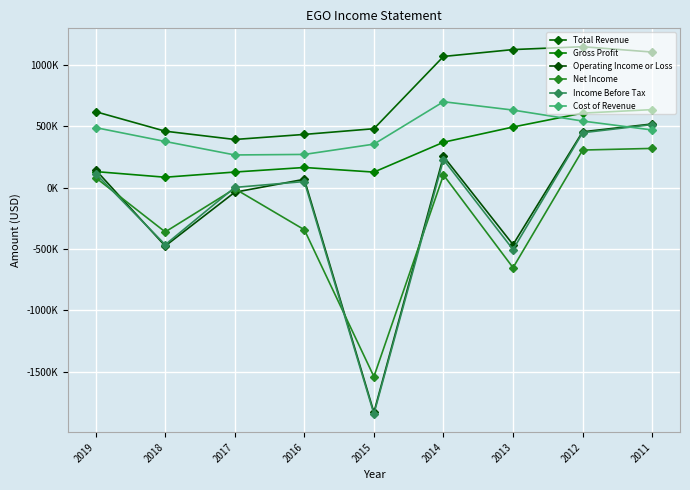

Does the chart have visible grid lines?

Yes